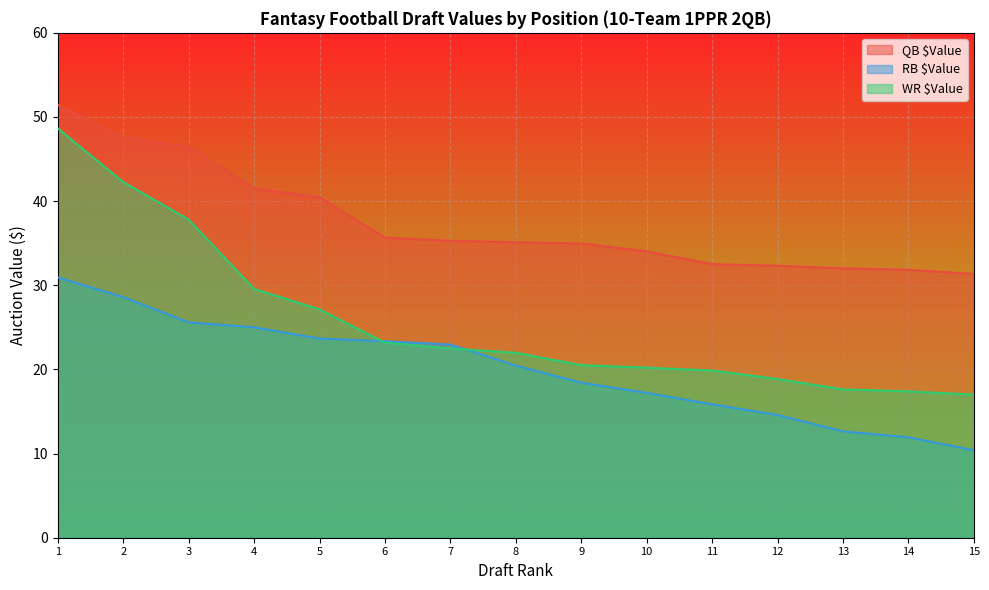

At which label does WR $Value reach its minimum?

15